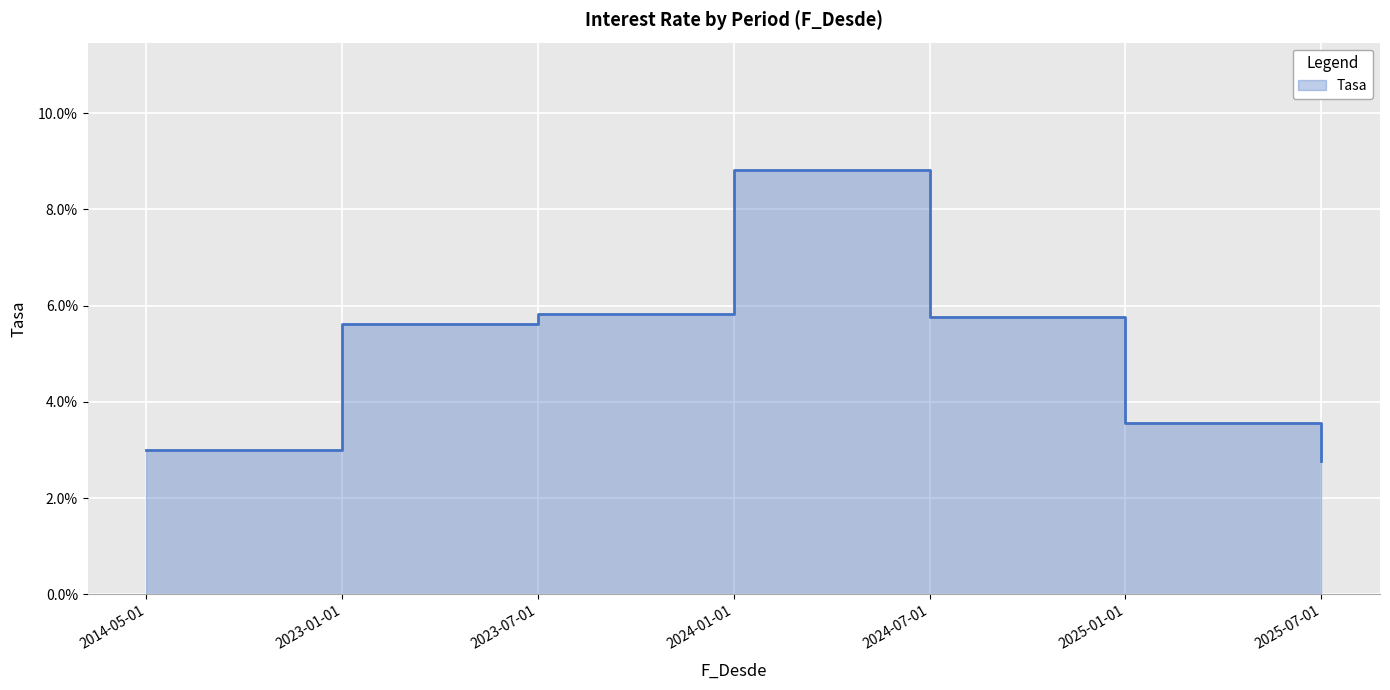

True or false: the data has more than 1 interior local peaks.

False